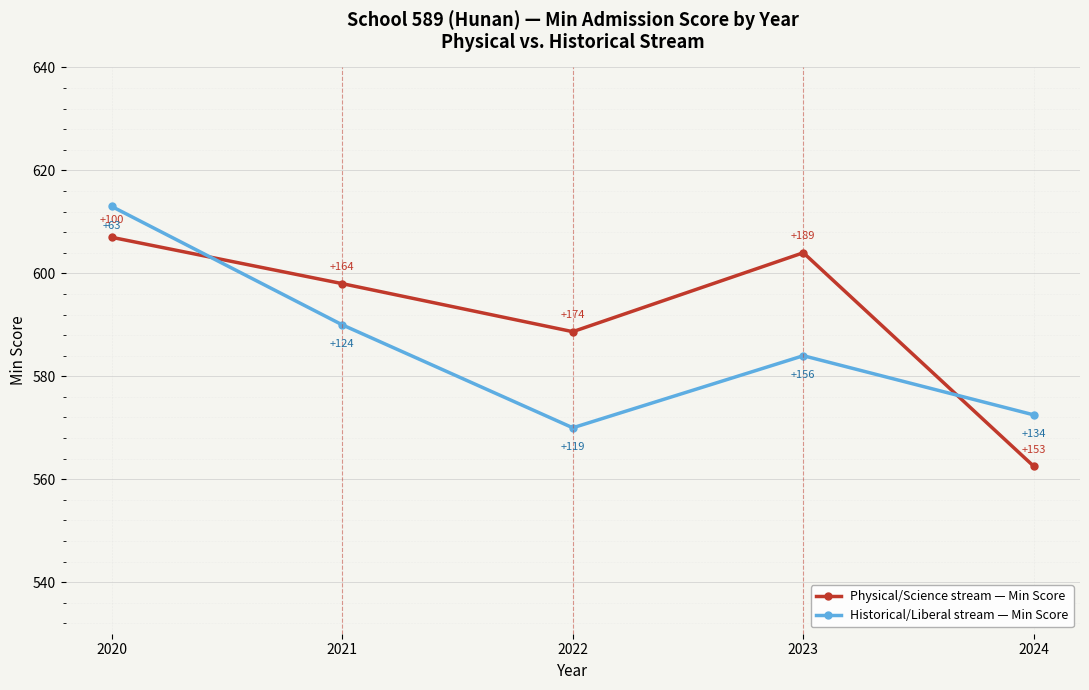

The value of Historical/Liberal stream — Min Score at 2021 is 383.1. True or false?

False